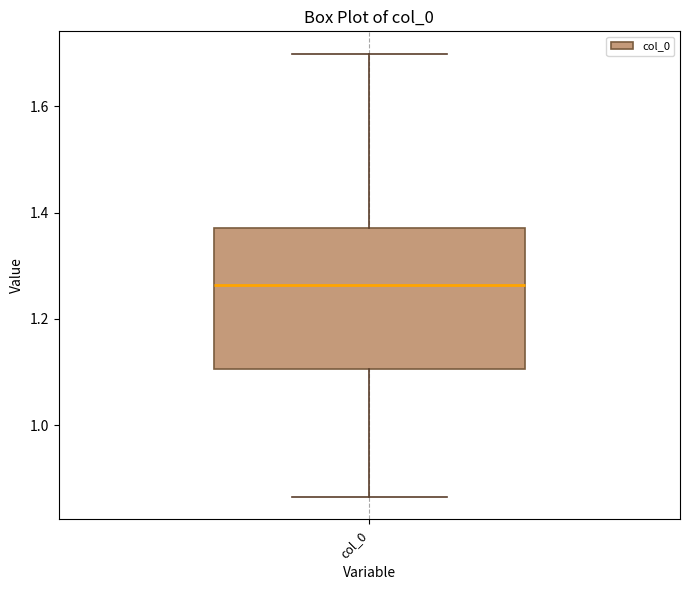

Where does the lower whisker of the box for col_0 end on the y-axis? The values are not printed on the chart, so give them approximately, as read against the axis.

0.86